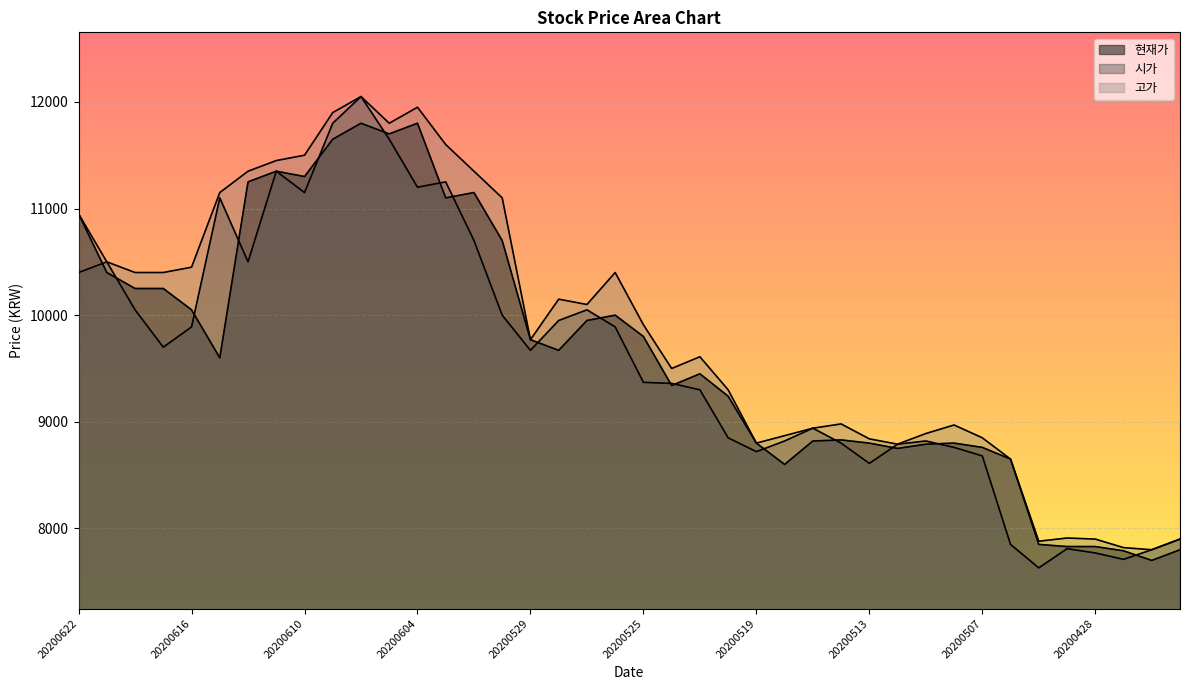

True or false: 현재가 and 고가 cross at least once.

False